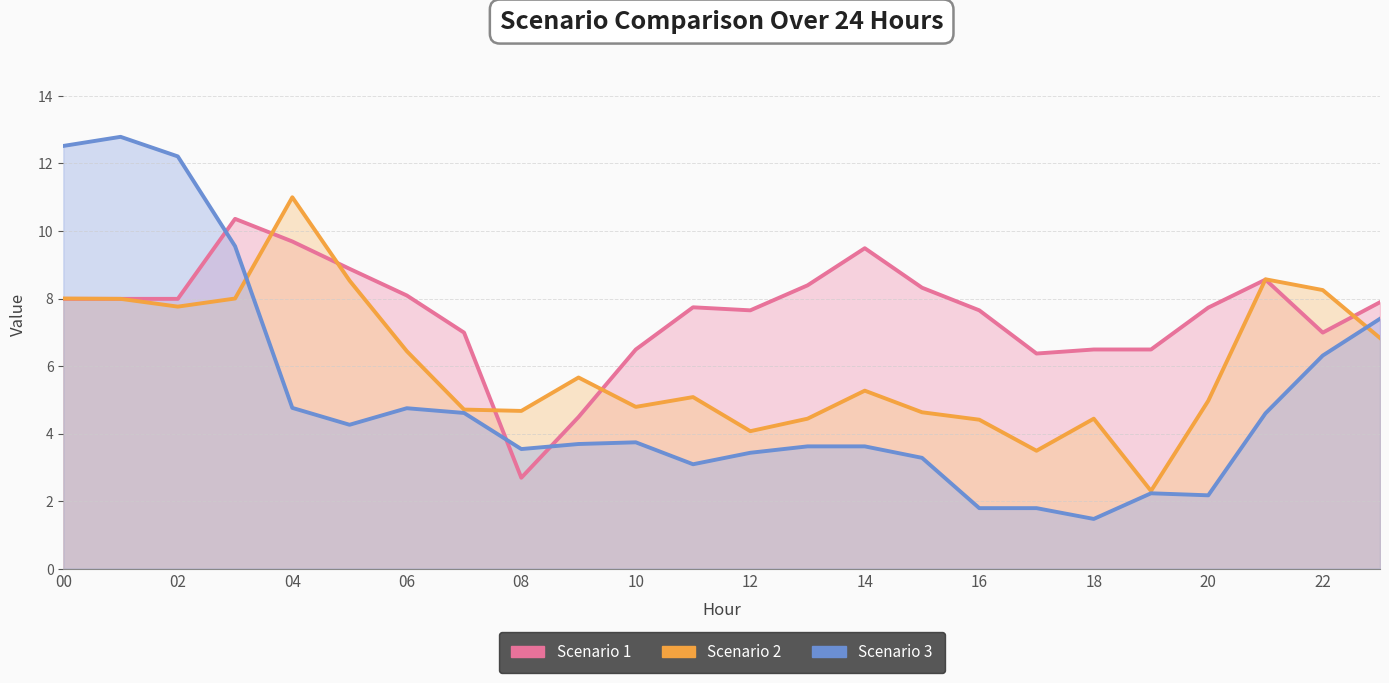

Is it true that Scenario 2 equals 2.3 at 19?

True